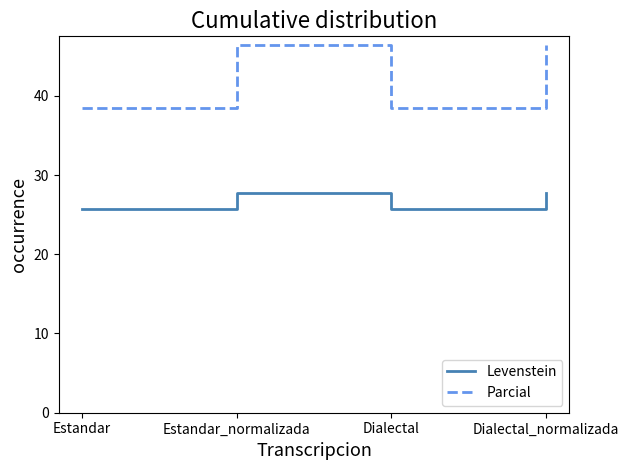

Which series has the widest spread of values?

Parcial